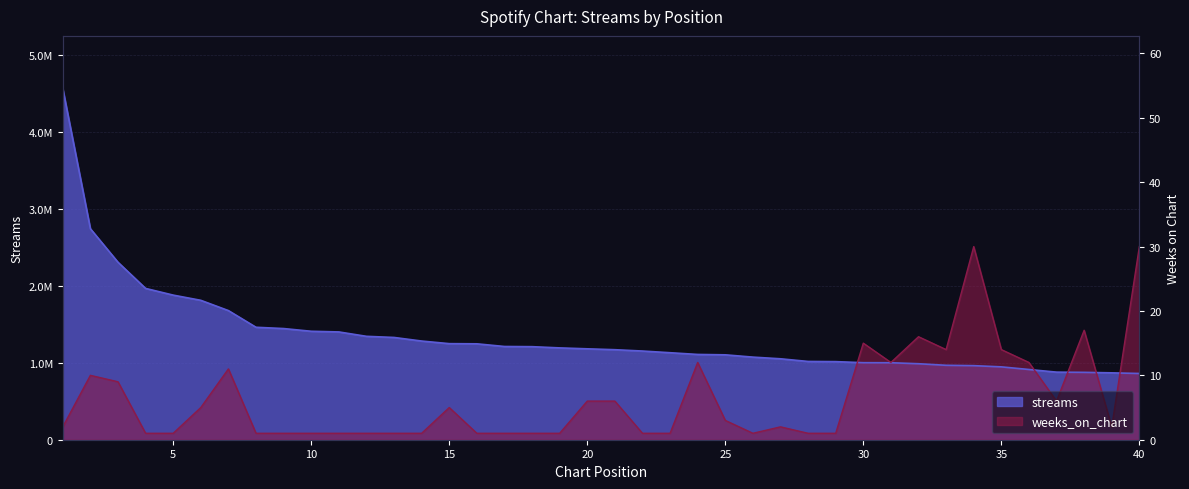

Rank the series by their average value, from lowest to highest.

weeks_on_chart, streams